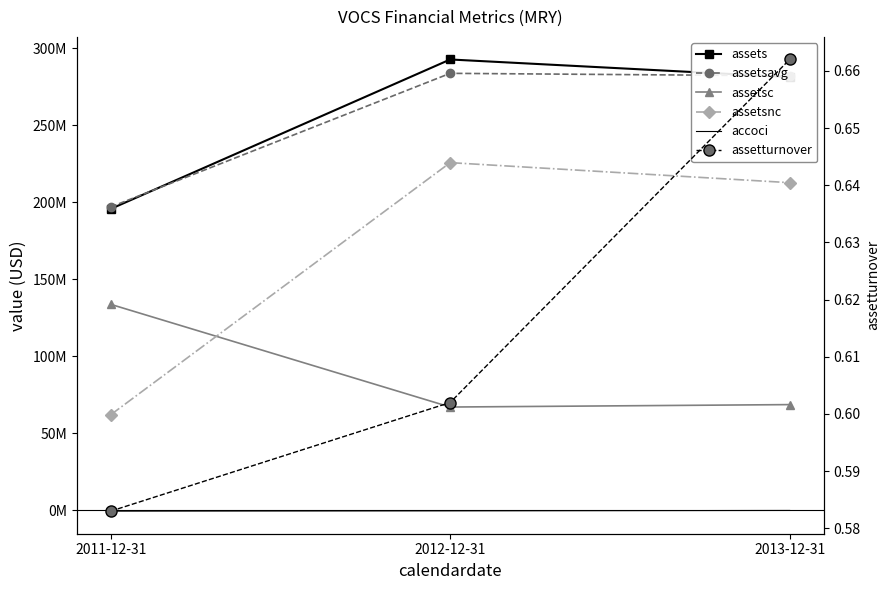

How many data points does each series have?

3